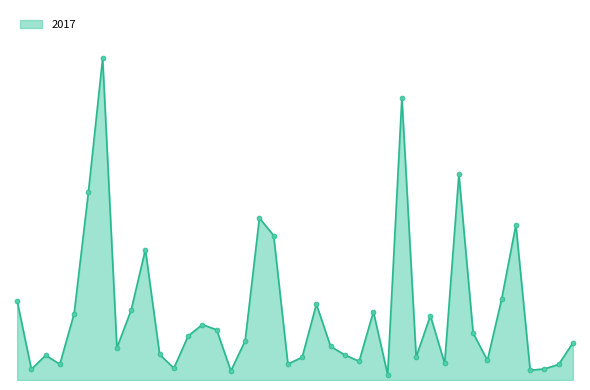

Reading left to right, extract all data points from this chart.

1252	171	391	251	1053	2973	5095	509	1107	2066	404	188	697	878	795	145	620	2566	2288	253	360	1200	531	397	296	1082	87	4472	365	1019	265	3257	743	311	1281	2456	154	176	246	588